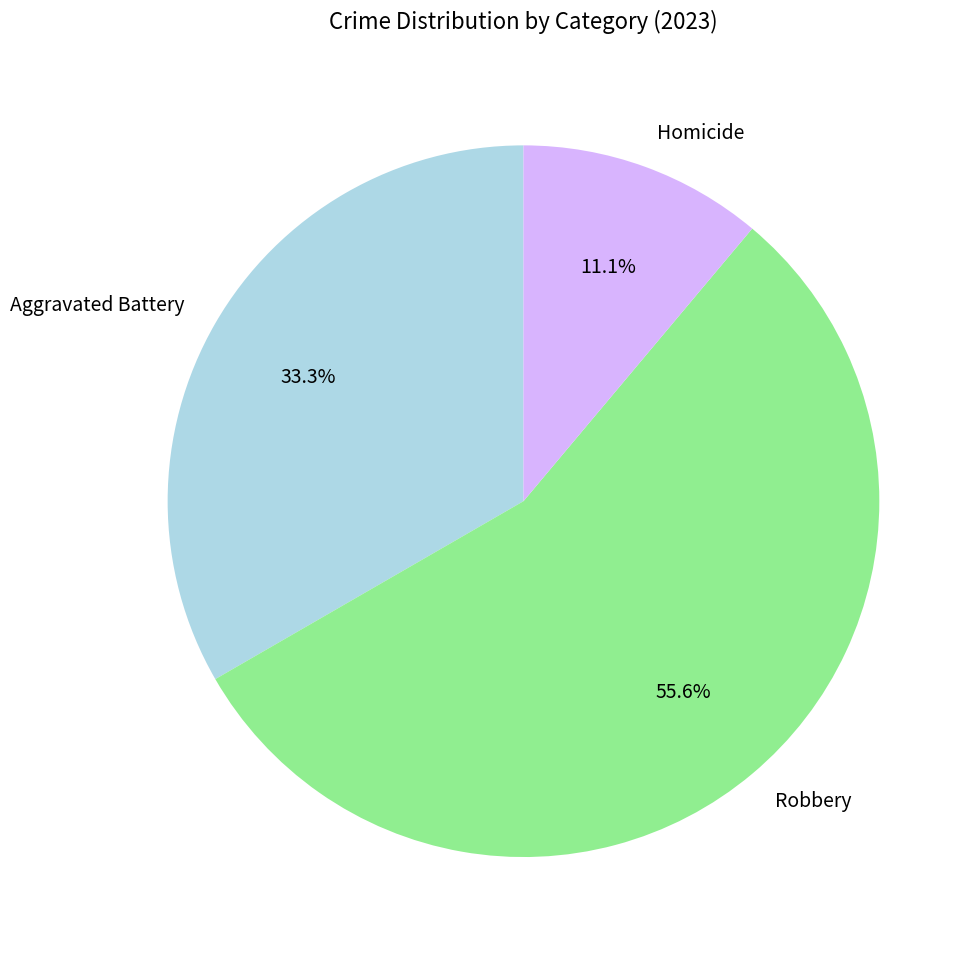

Is it true that Aggravated Battery is 23% of the pie?

False